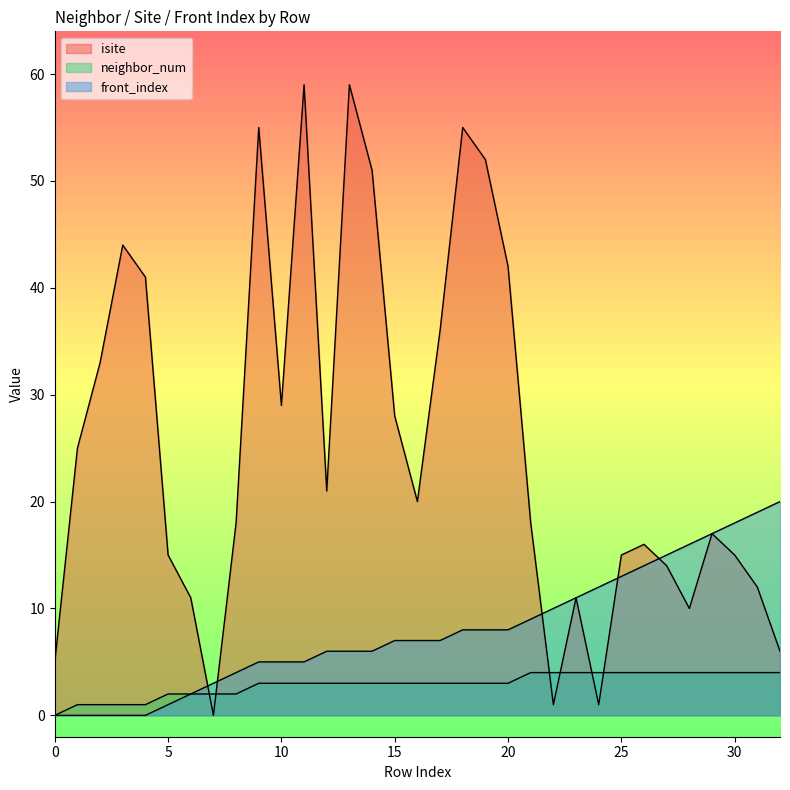

True or false: neighbor_num and front_index cross at least once.

False